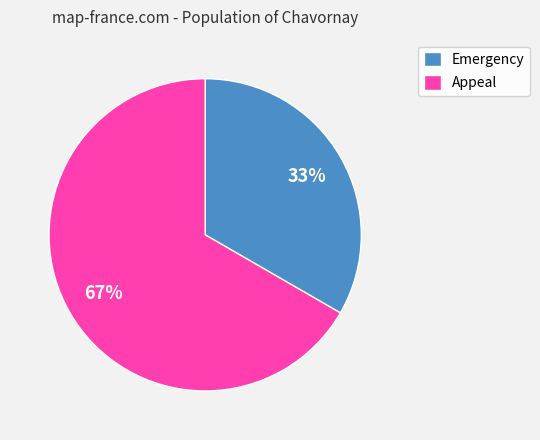

Between Emergency and Appeal, which is larger?

Appeal